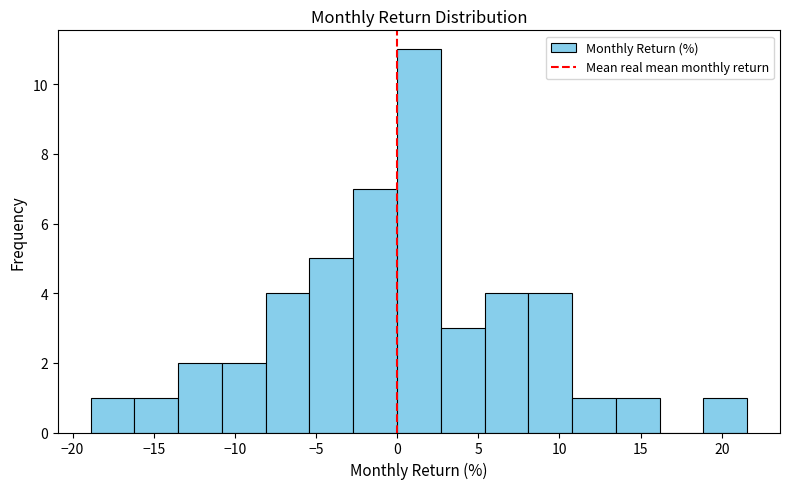

Reading left to right, list every bar in this chart as the range it spans on the x-axis followed by its height. Neither the bar edges nor the heights are printed on the chart, so give them approximately, as read against the axes.

-19.0 to -16.0: 1
-16.0 to -13.5: 1
-13.5 to -11.0: 2
-11.0 to -8.0: 2
-8.0 to -5.5: 4
-5.5 to -2.5: 5
-2.5 to 0.0: 7
0.0 to 2.5: 11
2.5 to 5.5: 3
5.5 to 8.0: 4
8.0 to 11.0: 4
11.0 to 13.5: 1
13.5 to 16.0: 1
16.0 to 19.0: 0
19.0 to 21.5: 1